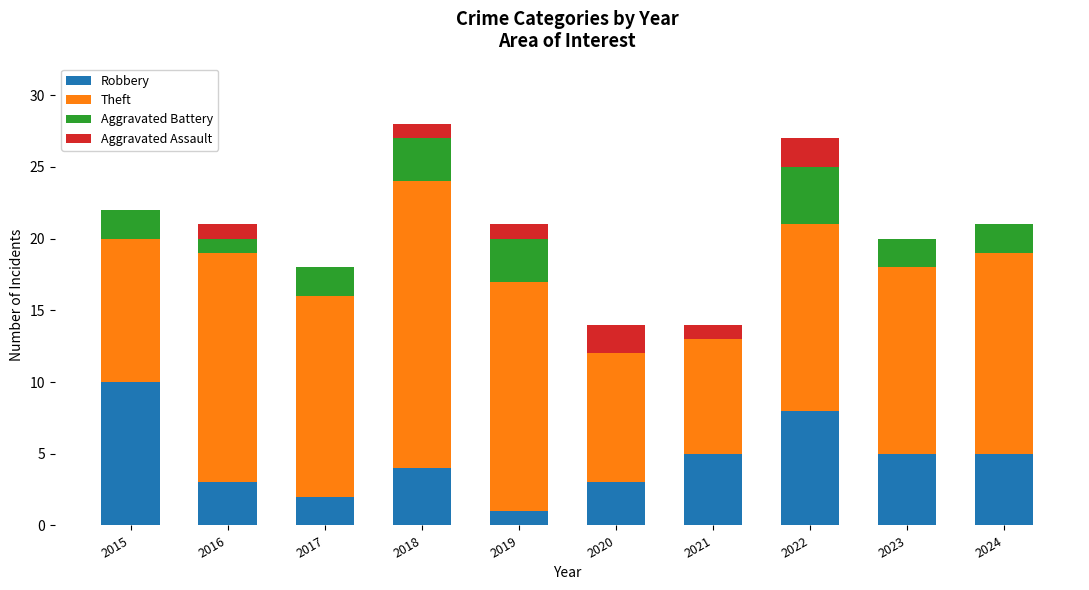

The Robbery series shows 3 at 2023. True or false?

False